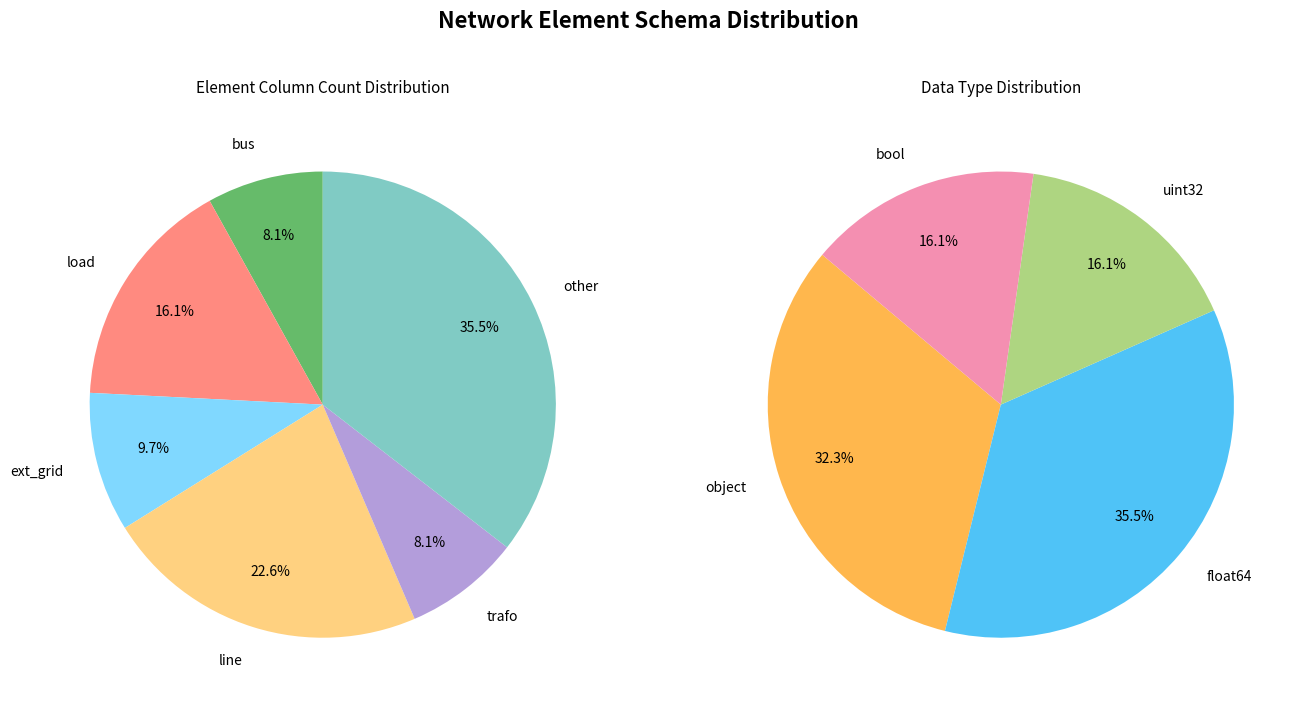

What percentage is the trafo slice, to the nearest percent?

8%